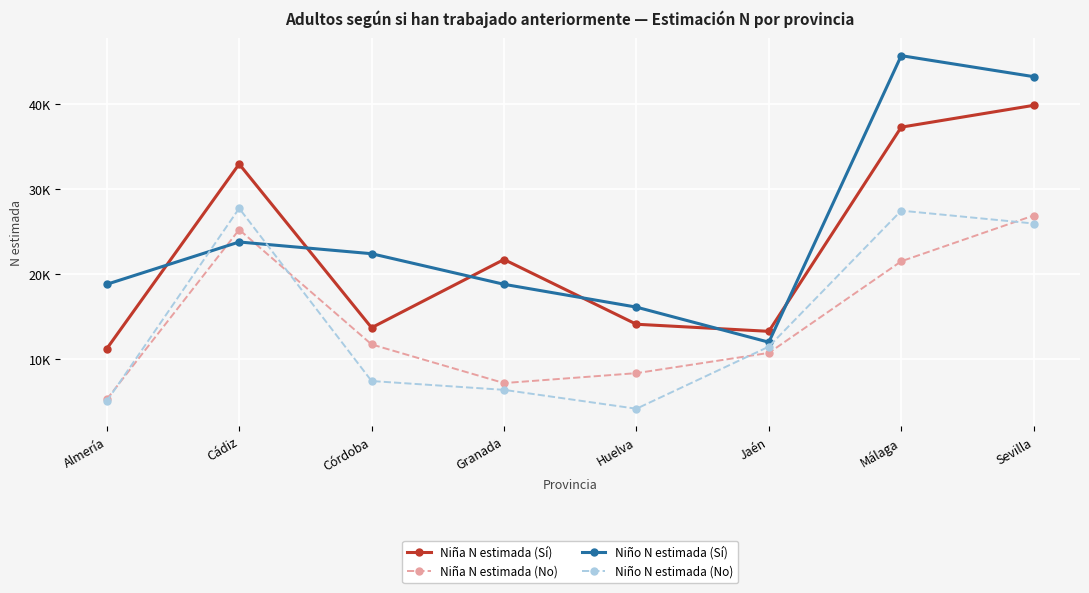

Does the chart have visible grid lines?

Yes